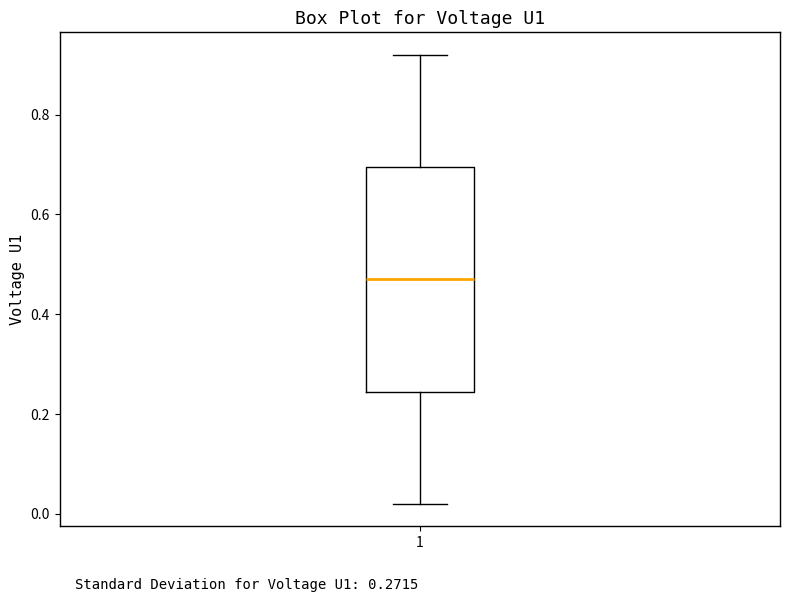

Where does the upper whisker of the box at x = 1 end on the y-axis? The values are not printed on the chart, so give them approximately, as read against the axis.

0.92